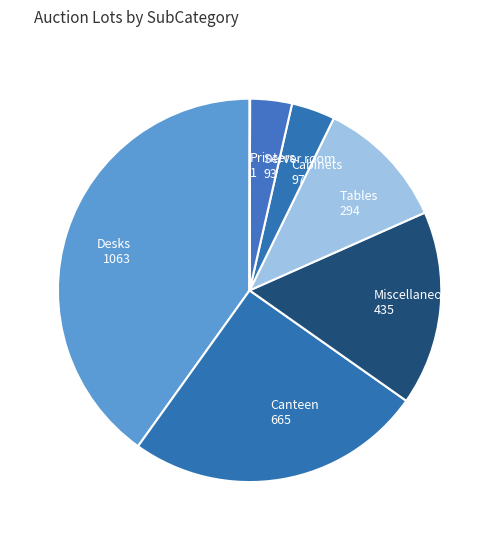

True or false: Tables accounts for 5% of the total.

False